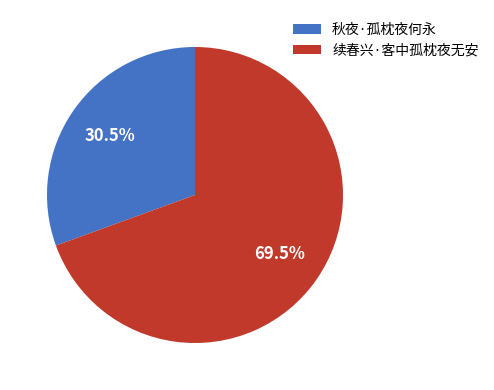

Which category has the smallest portion of the pie?

秋夜·孤枕夜何永